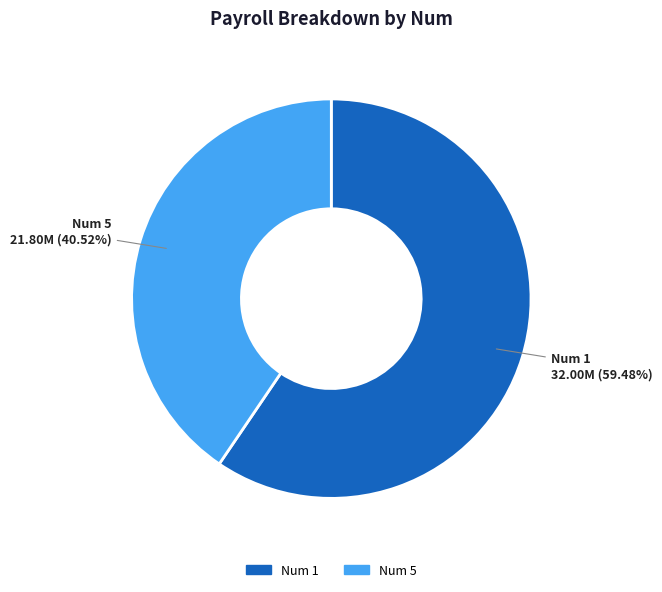

Is there a majority slice in this chart?

Yes